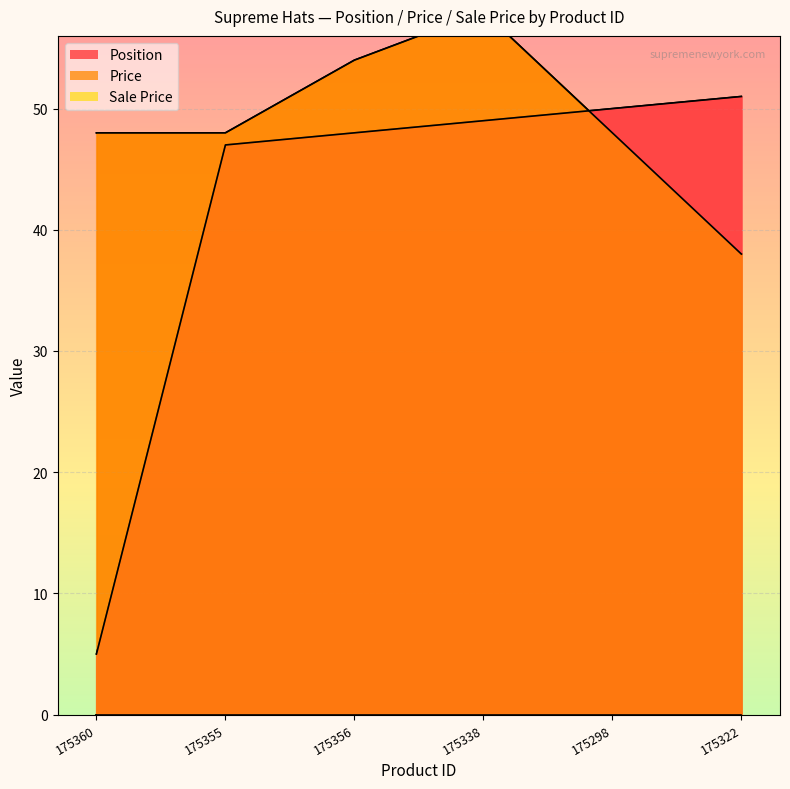

What is the lowest value of the Position series?

5